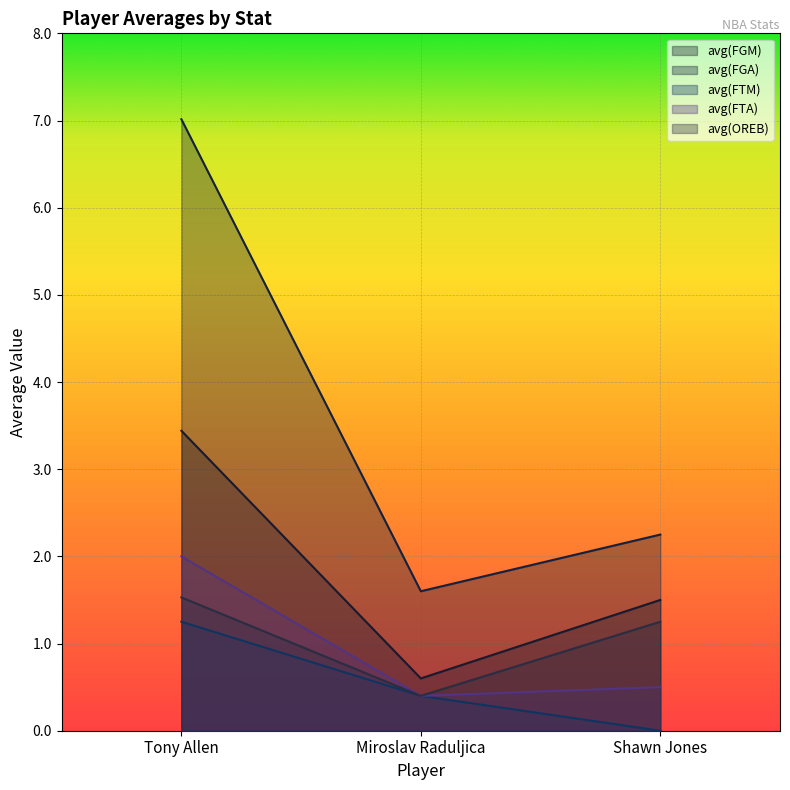

Rank the series at Miroslav Raduljica from lowest to highest value.

avg(FTM), avg(FTA), avg(OREB), avg(FGM), avg(FGA)